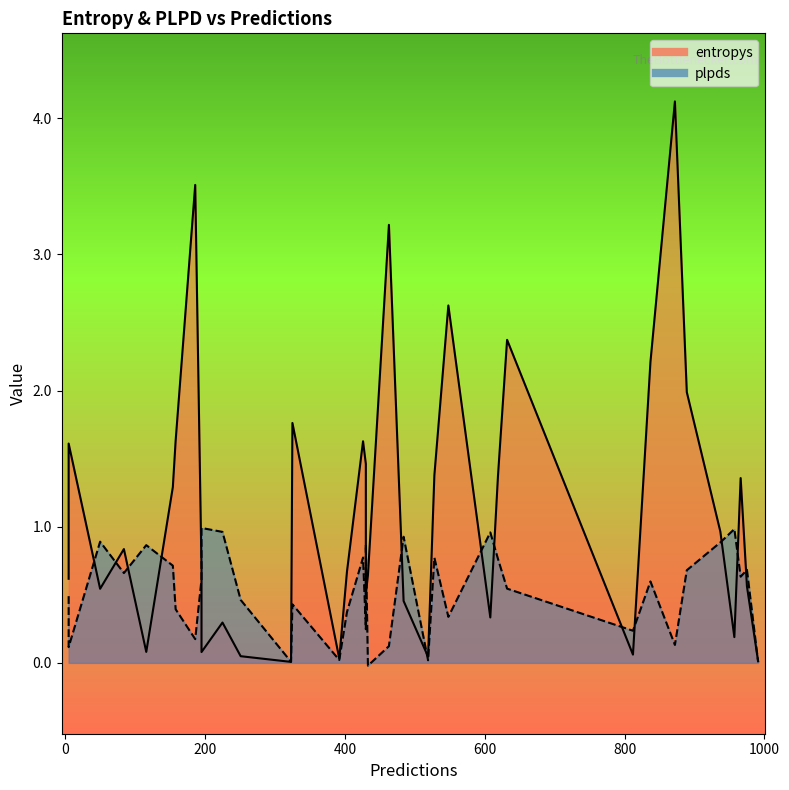

Which series has the largest total across all categories?

entropys